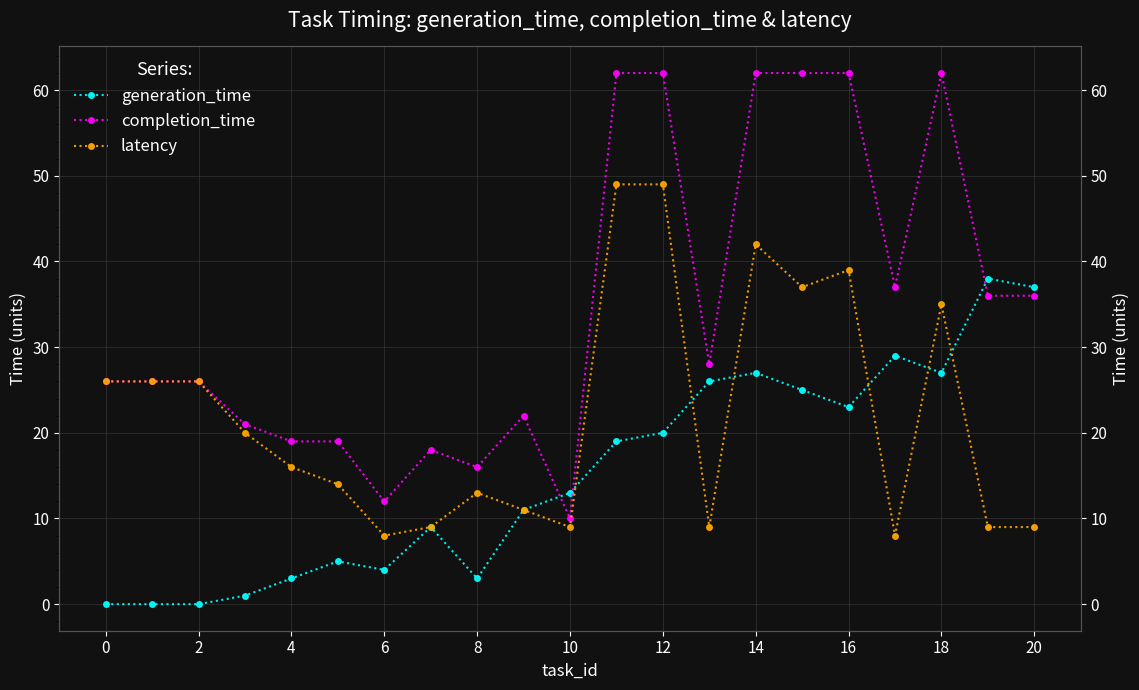

Is it true that generation_time equals 5 at 4?

False